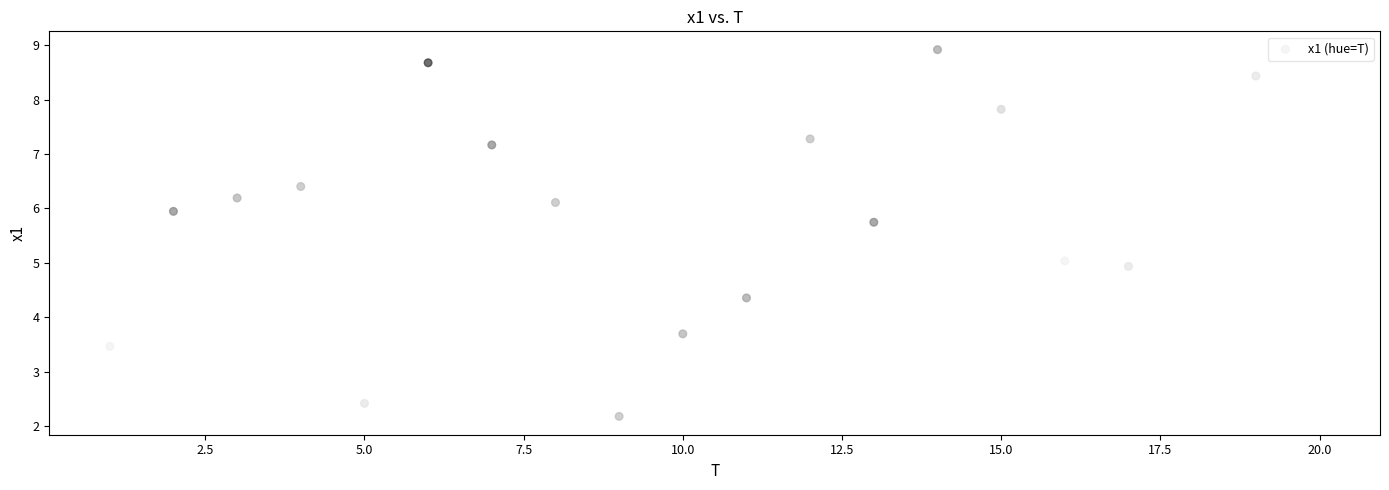

What is the range of X values (max minus min)?

19.0